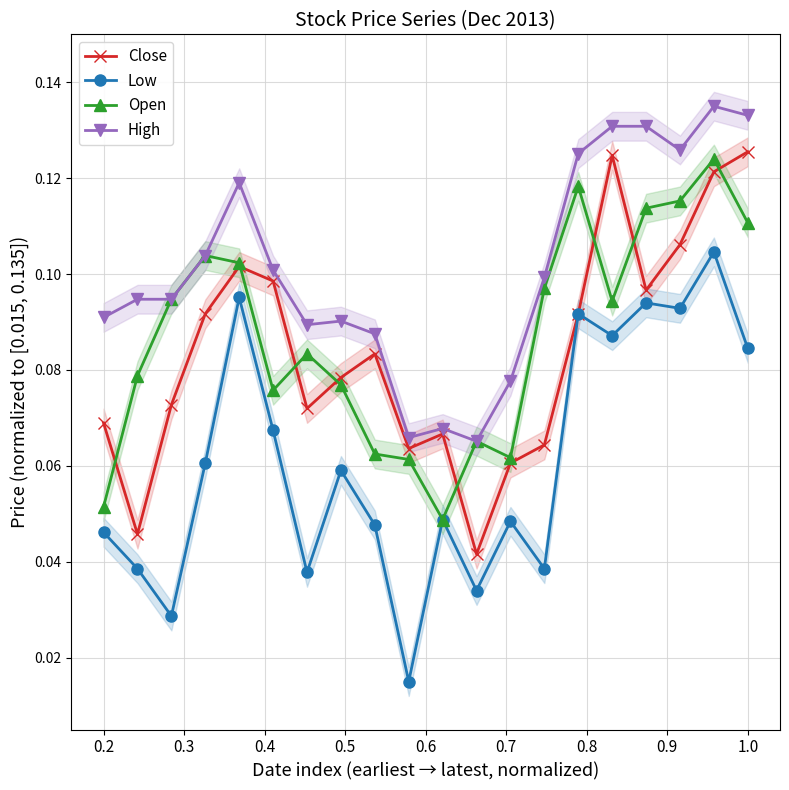

What are all the series names shown in the legend?

Close, Low, Open, High